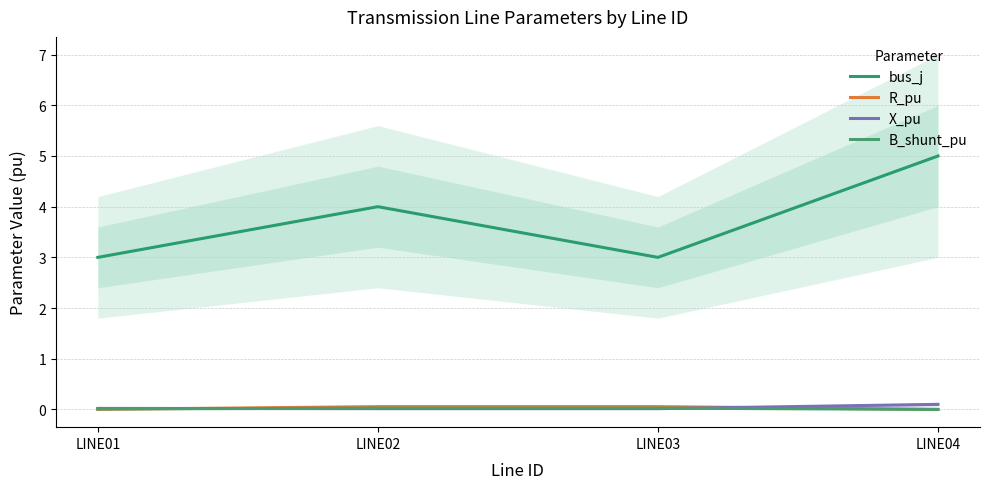

Which label corresponds to the smallest value in the chart?

LINE04